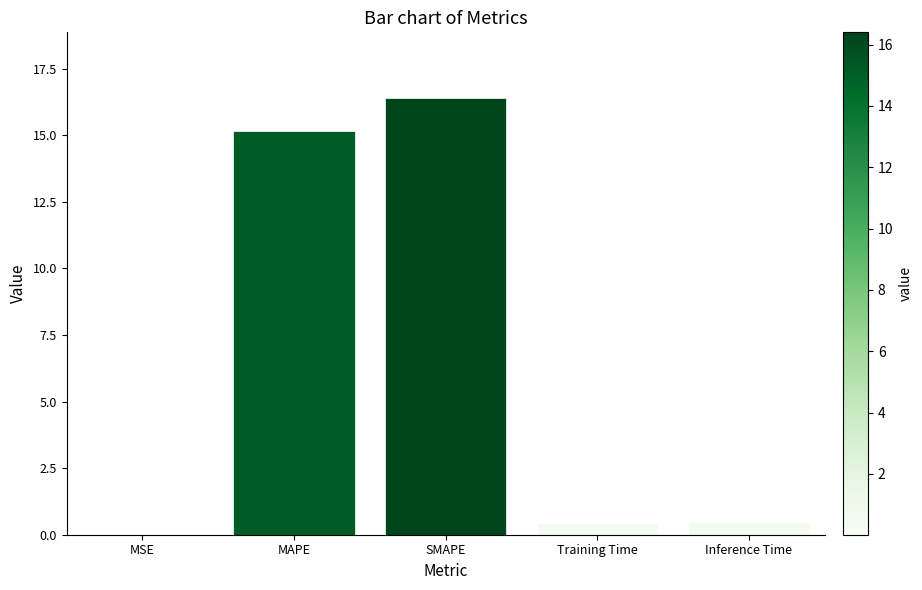

What is the difference between the values at SMAPE and Inference Time?

15.9